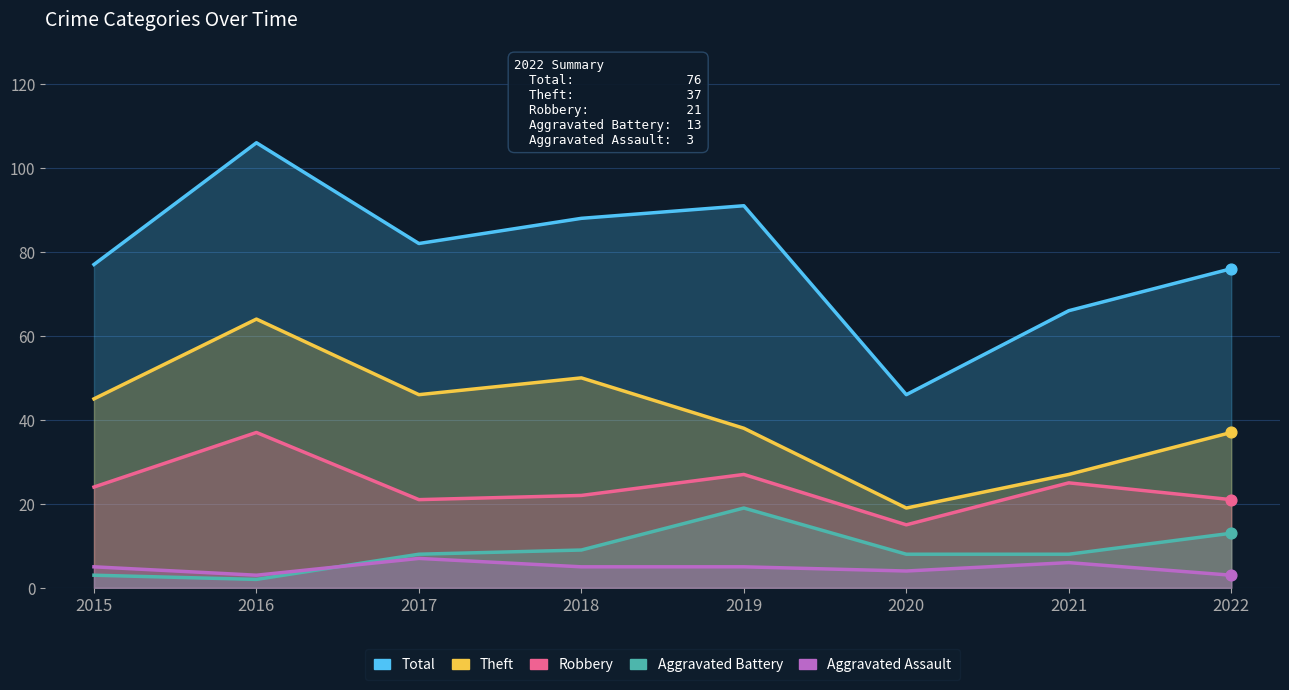

What is the total value across all series at 2022?

150